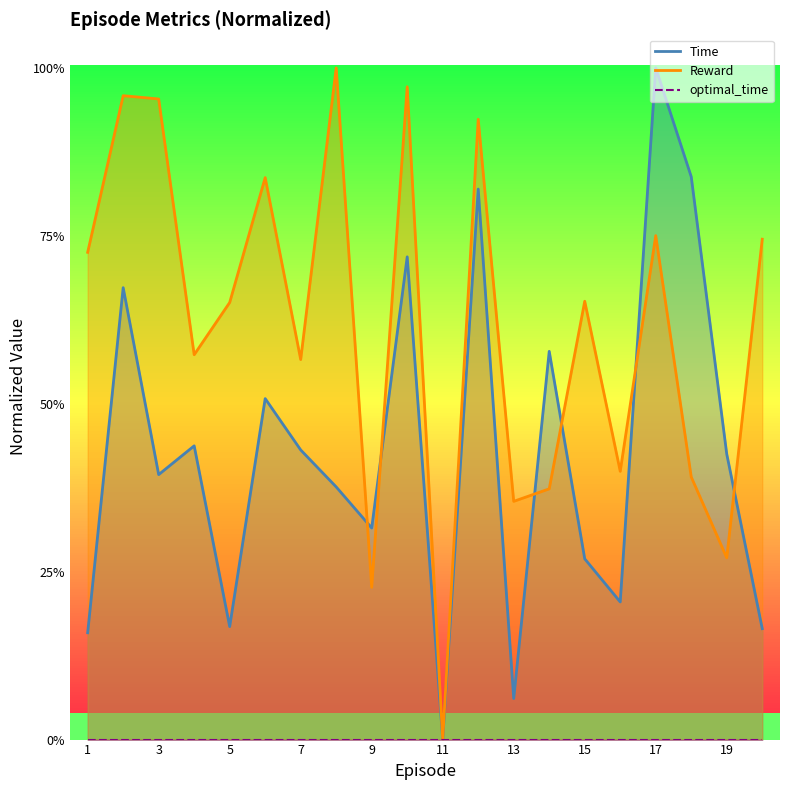

What is the sum of all Reward values?

12.3